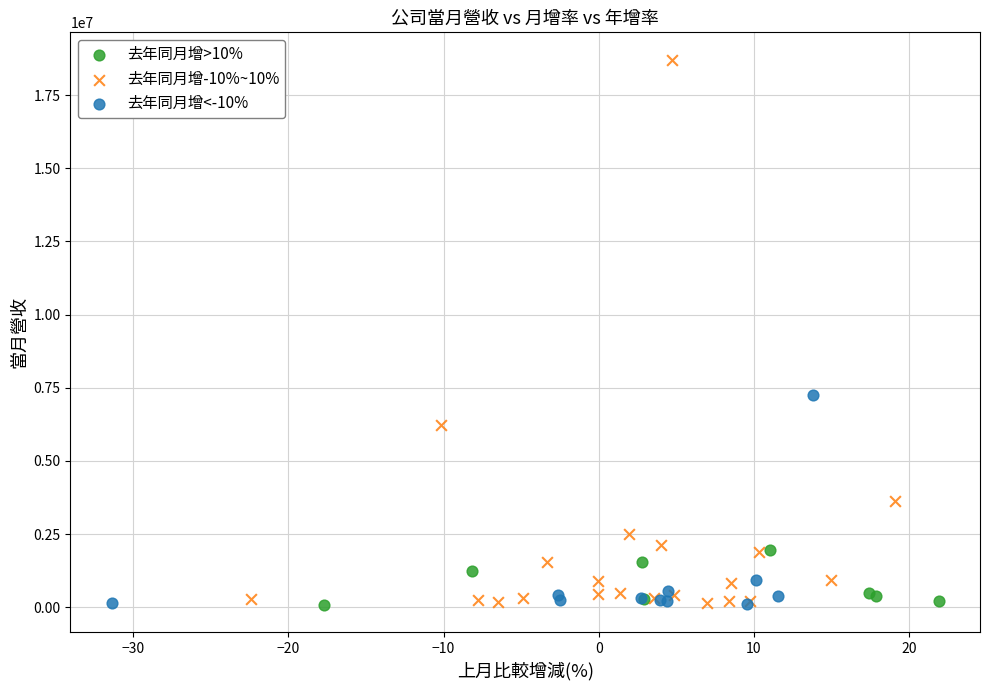

What are all the series names shown in the legend?

去年同月增>10%, 去年同月增-10%~10%, 去年同月增<-10%